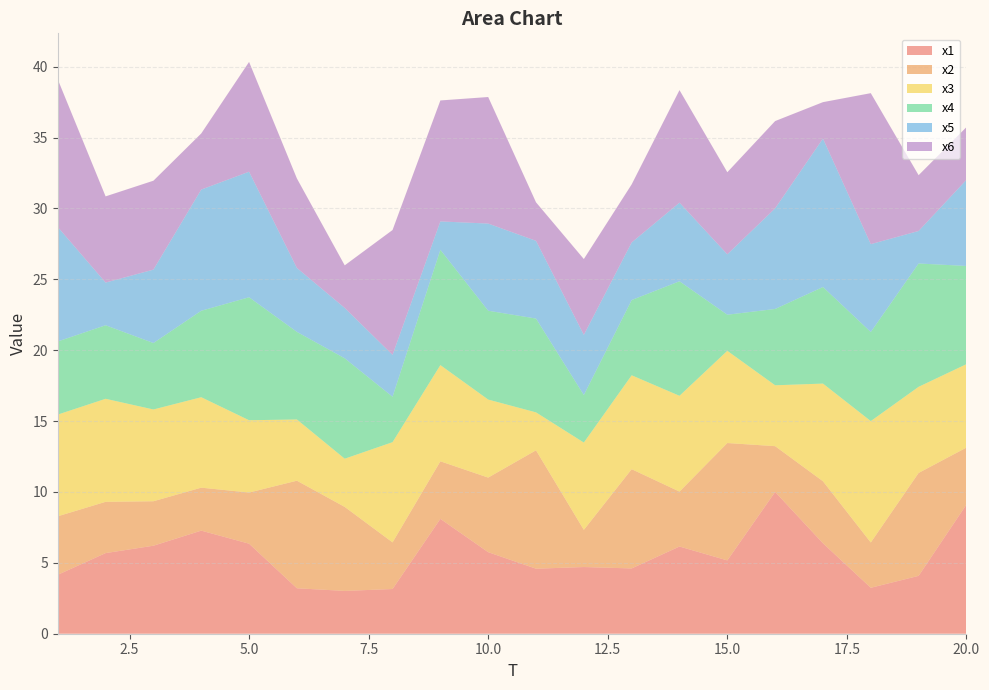

Reading left to right, what are all the values shown in this chart?

x1: 4.2	5.7	6.2	7.3	6.4	3.2	3.0	3.2	8.1	5.8	4.6	4.7	4.6	6.2	5.2	10.0	6.4	3.2	4.1	9.1
x2: 4.1	3.6	3.1	3.0	3.6	7.6	5.9	3.3	4.1	5.3	8.4	2.6	7.0	3.9	8.3	3.2	4.4	3.2	7.3	4.0
x3: 7.2	7.3	6.5	6.4	5.1	4.3	3.4	7.1	6.8	5.5	2.7	6.2	6.6	6.8	6.5	4.3	6.9	8.6	6.1	5.9
x4: 5.2	5.2	4.7	6.1	8.7	6.2	7.1	3.2	8.1	6.3	6.6	3.4	5.3	8.1	2.5	5.4	6.8	6.3	8.7	6.9
x5: 8.1	3.0	5.2	8.5	8.9	4.5	3.6	3.0	2.0	6.1	5.5	4.2	4.1	5.5	4.3	7.1	10.5	6.2	2.3	6.1
x6: 10.4	6.1	6.3	4.0	7.7	6.3	3.0	8.8	8.5	8.9	2.7	5.4	4.1	7.9	5.8	6.2	2.6	10.7	3.9	3.7